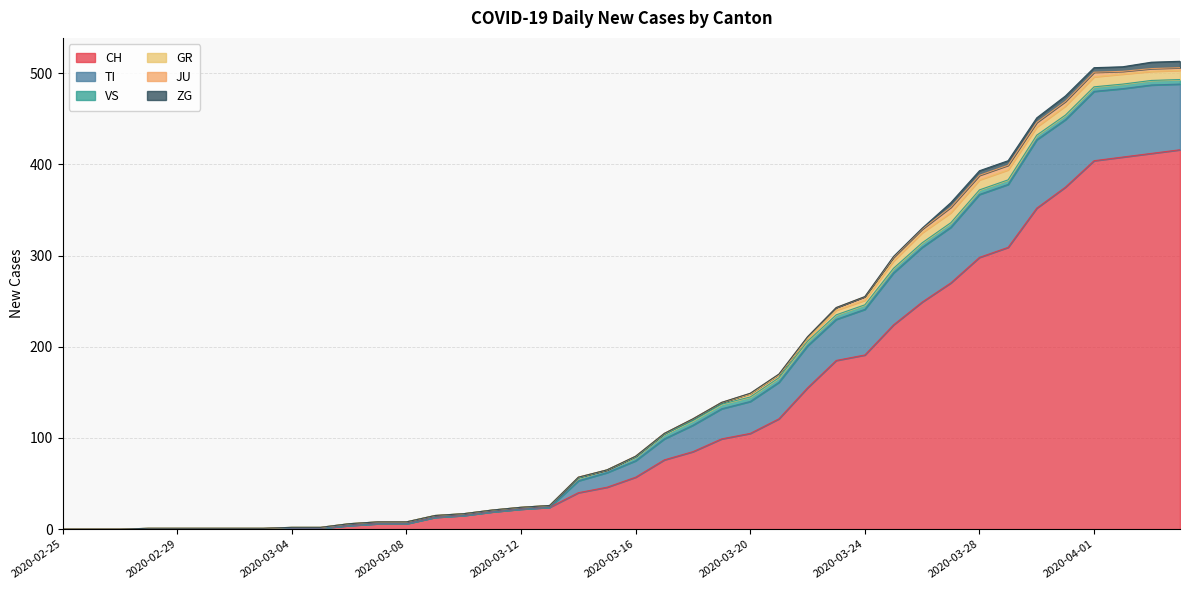

Does the chart display data point markers on the line(s)?

No